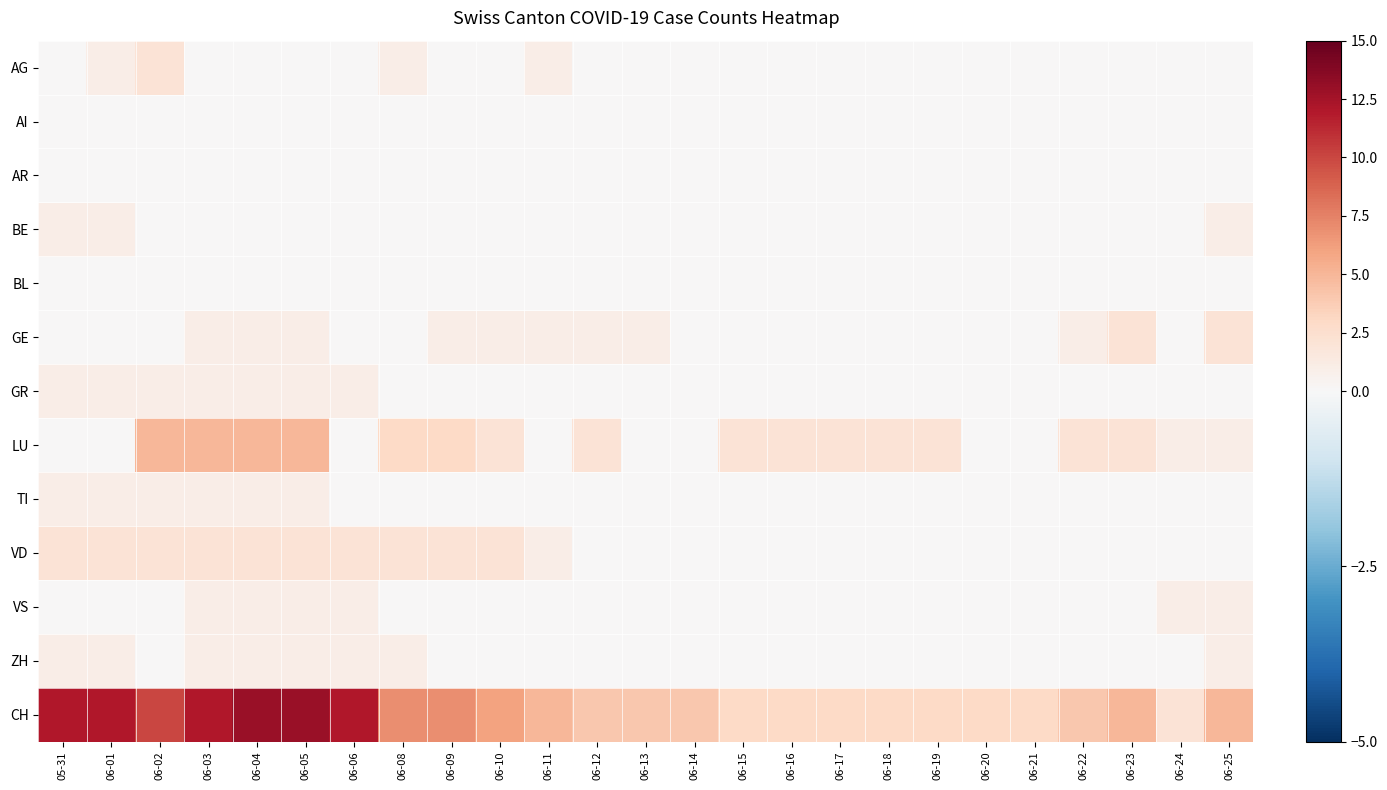

Which series has the largest total across all categories?

CH